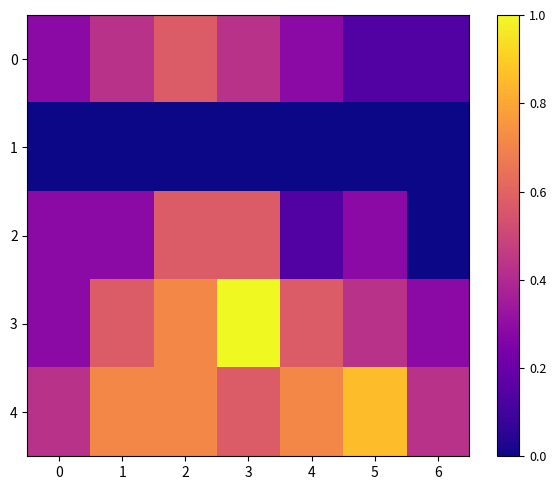

How many series are shown in this chart?

5